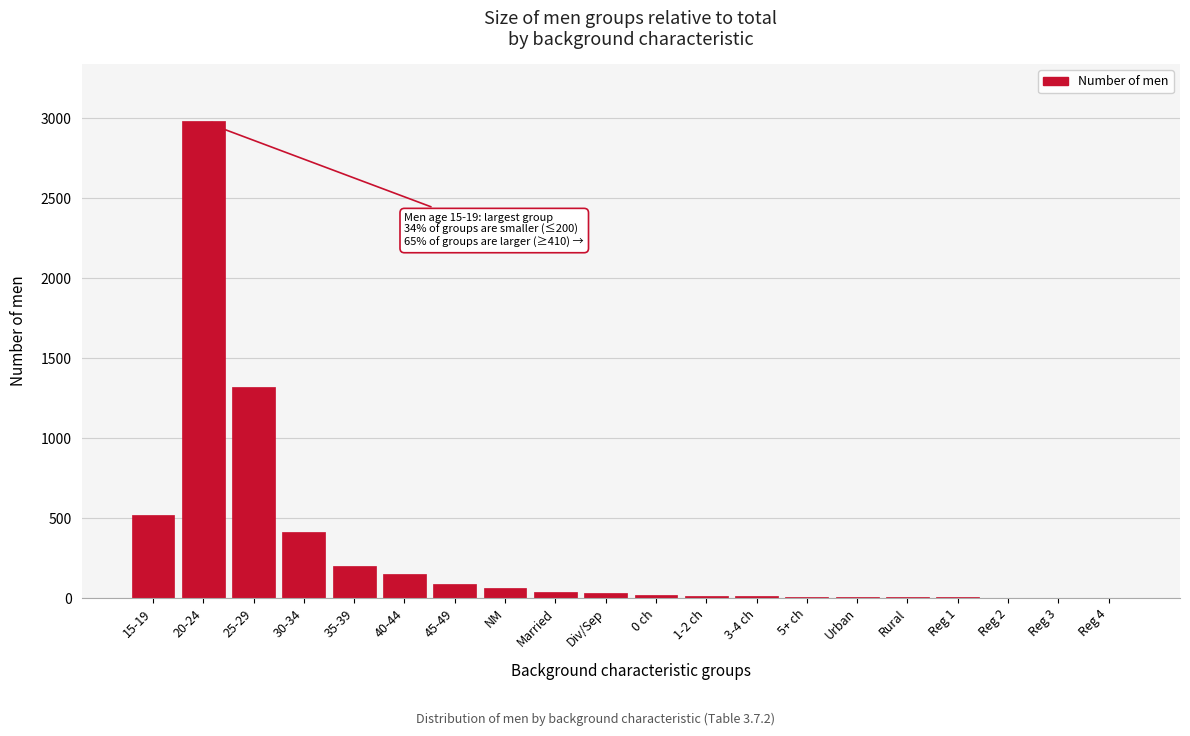

What is the sum of all values?

5874